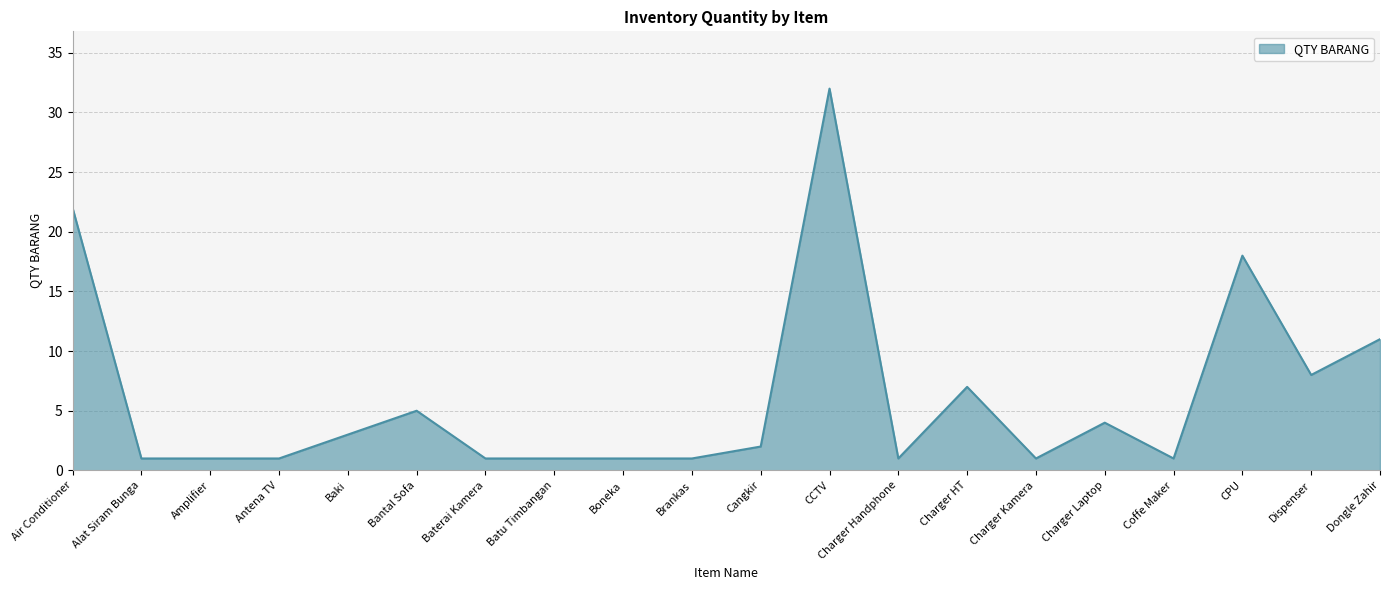

Reading left to right, list all the values displayed in this chart.

22	1	1	1	3	5	1	1	1	1	2	32	1	7	1	4	1	18	8	11